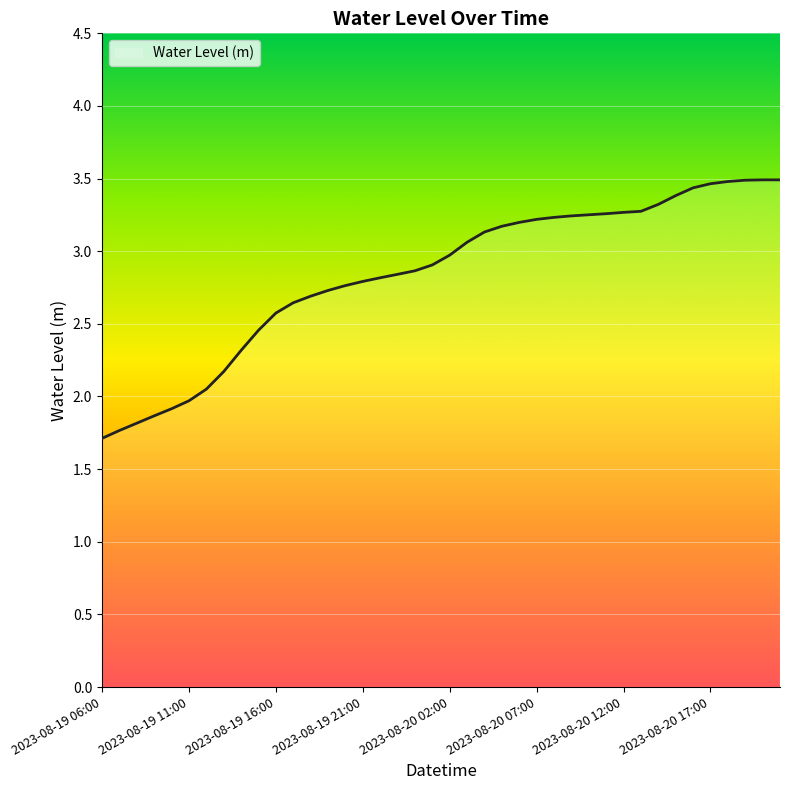

What is the smallest value displayed?

1.7